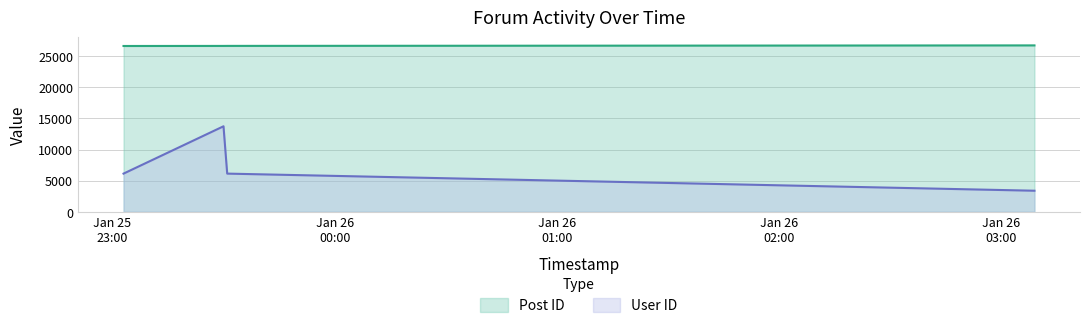

True or false: Post ID has a value of 45572 at 2007-01-26 03:09:00.

False